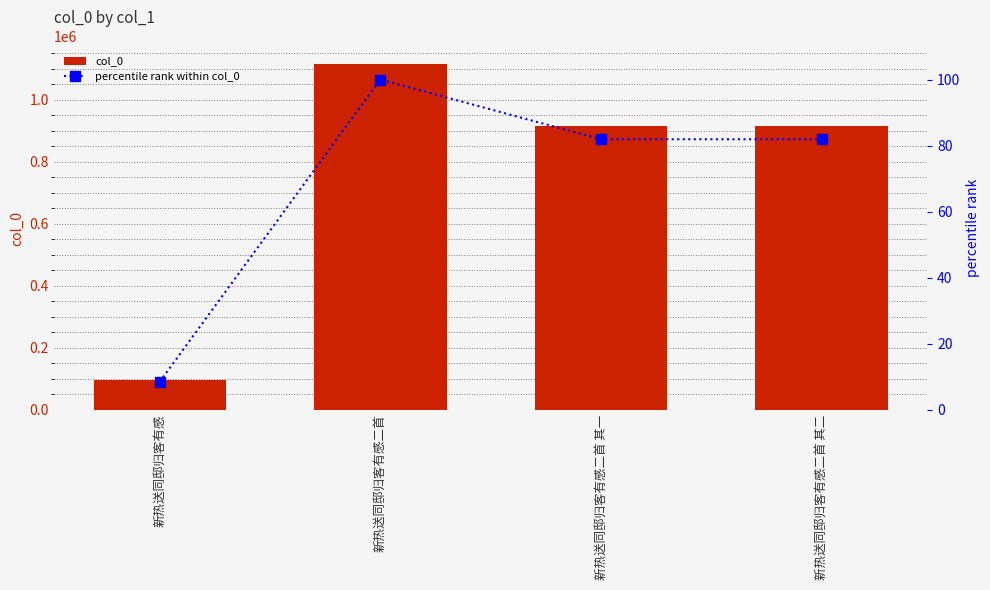

Does the chart contain any negative values?

No